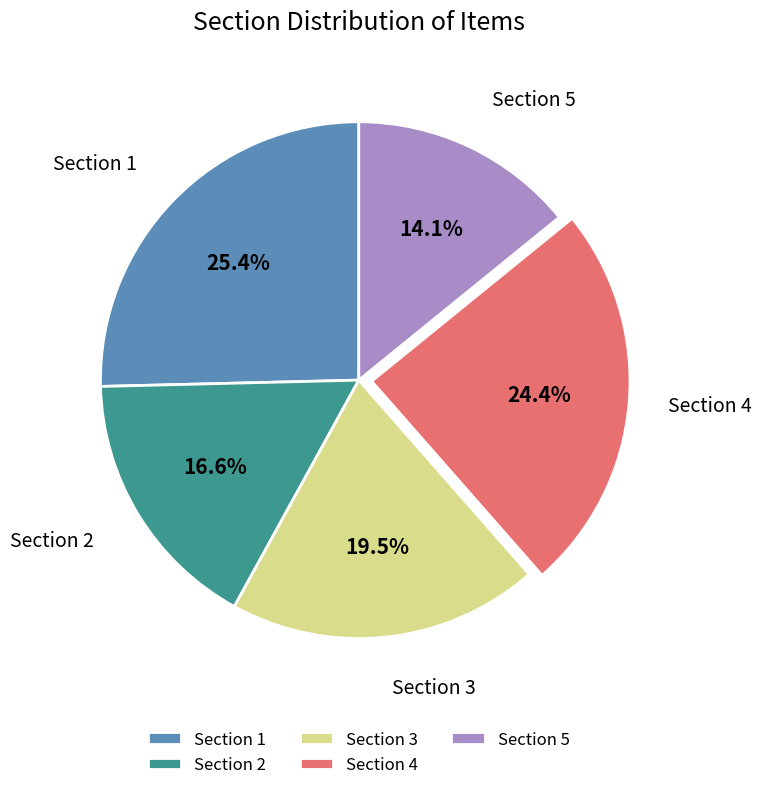

How many segments does this pie chart have?

5